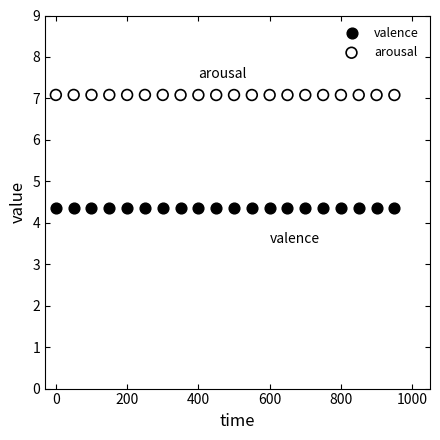

Which series reaches the maximum Y coordinate?

arousal